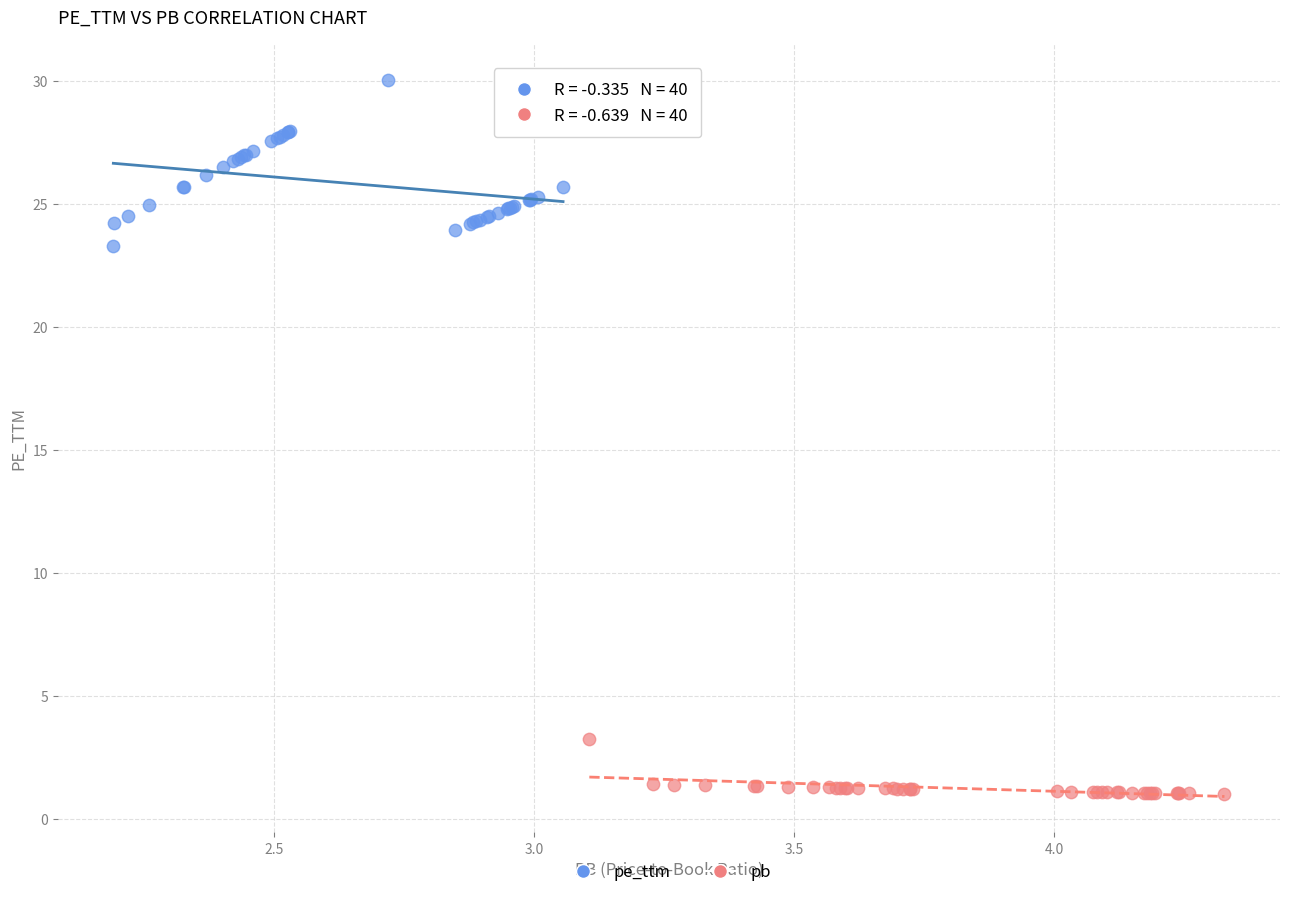

Which series contains the highest Y value?

pe_ttm